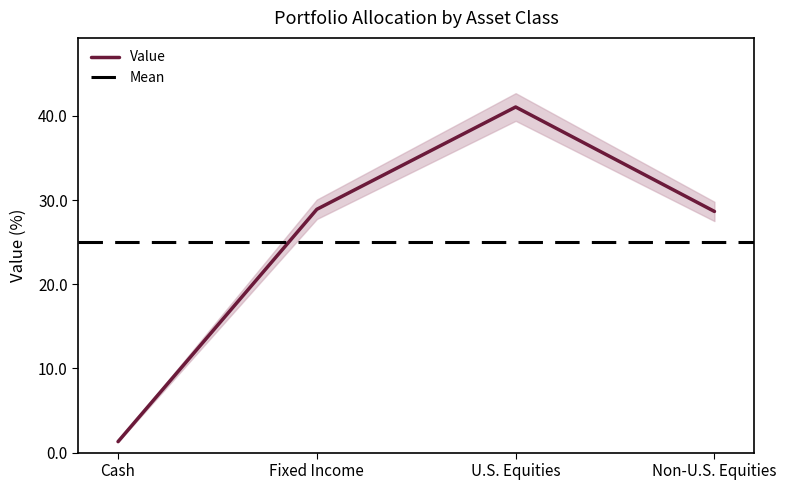

What is the ratio of the value at U.S. Equities to the value at Fixed Income?

1.4